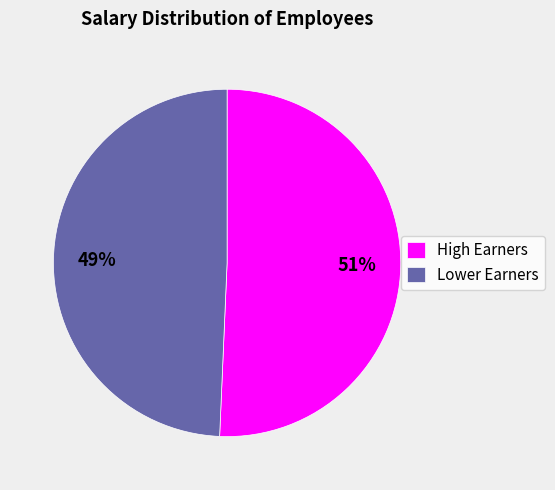

Which slice represents more than half of the pie?

High Earners